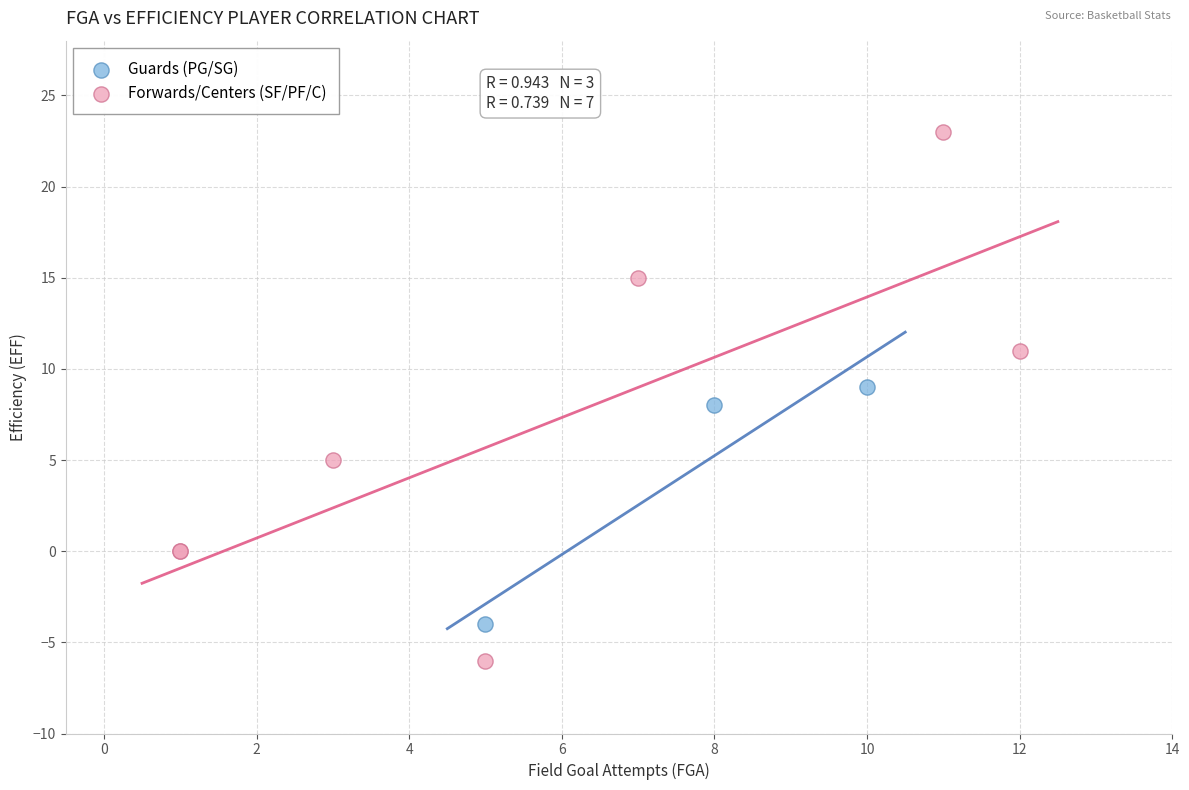

Which series reaches the maximum Y coordinate?

Forwards/Centers (SF/PF/C)